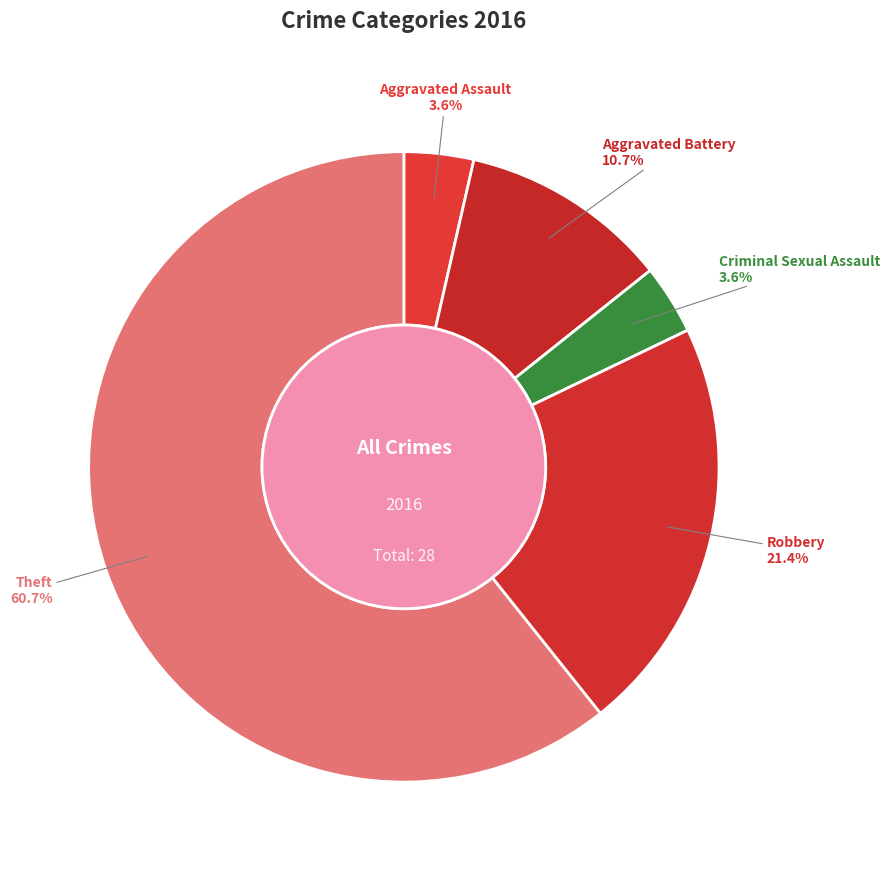

What portion of the pie excludes Theft?

39.3%